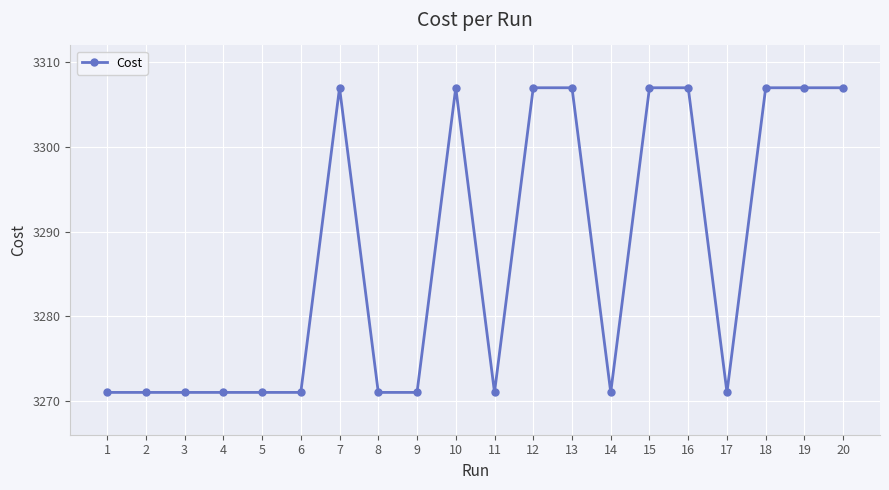

What is the approximate value at 8?

3271.0